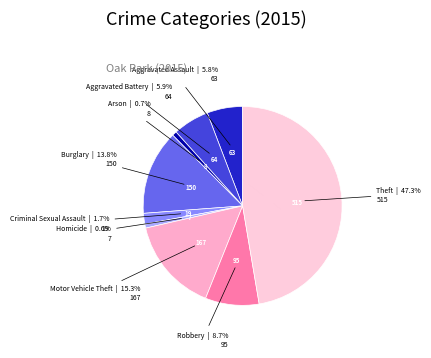

Which slice is the largest?

Theft